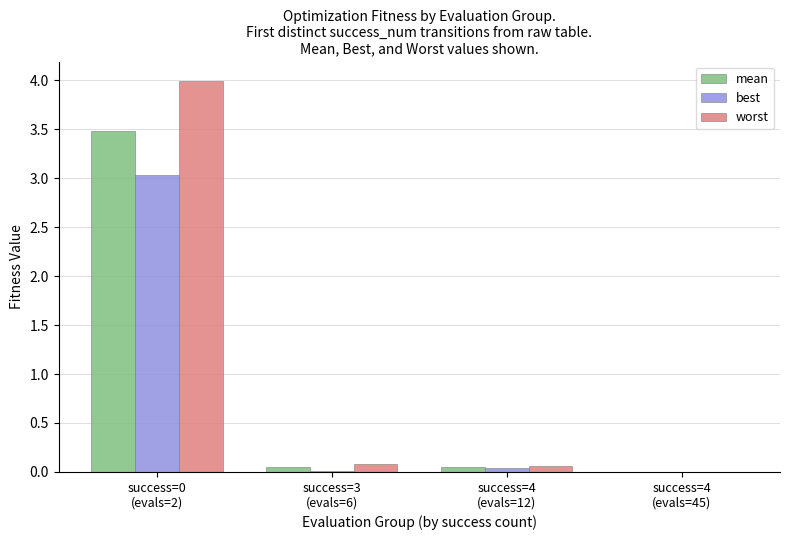

Are the bars grouped side by side (vs. stacked)?

Yes